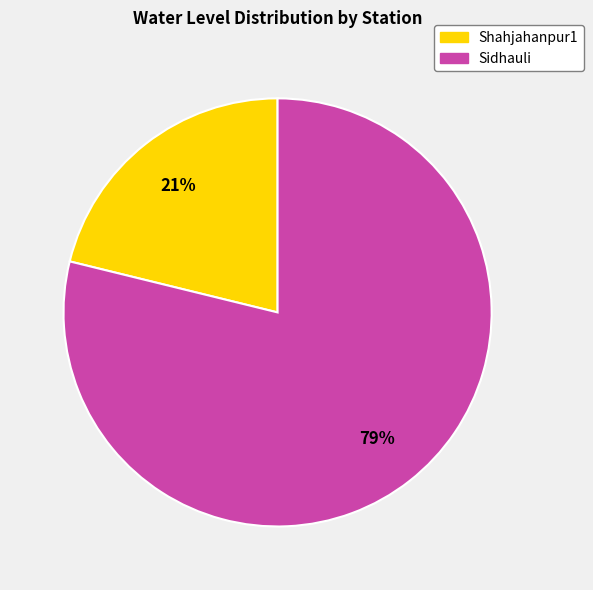

Which slice represents more than half of the pie?

Sidhauli